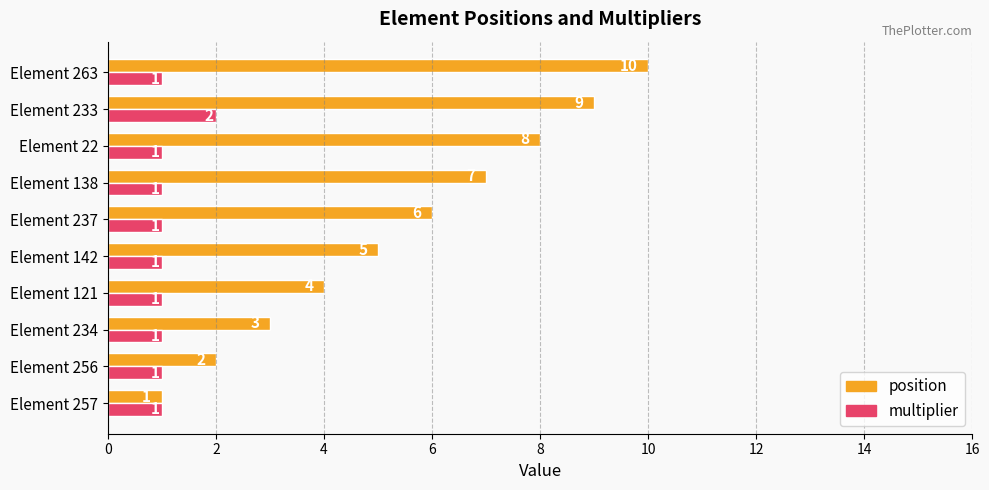

Is the value of multiplier at Element 234 greater than the value of position at Element 256?

No